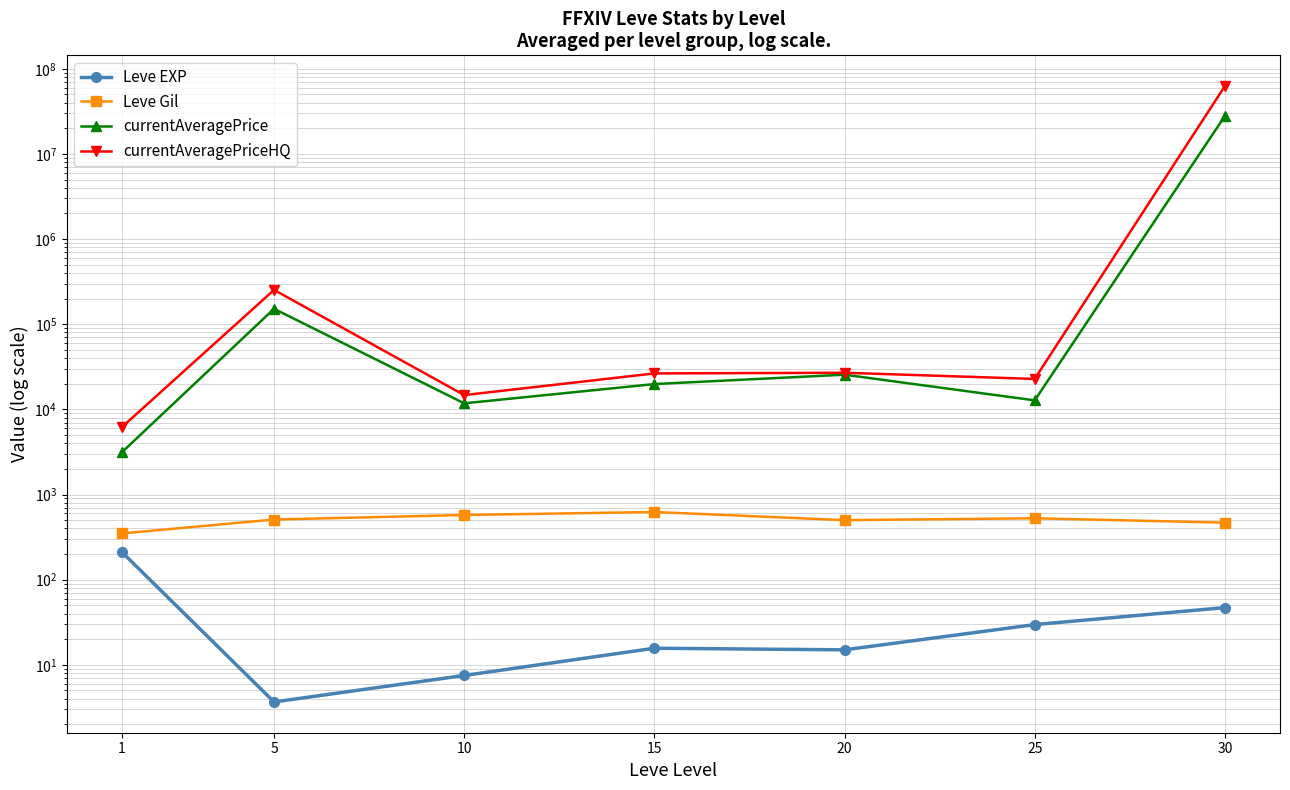

What is the total value across all series at 1?

9878.8